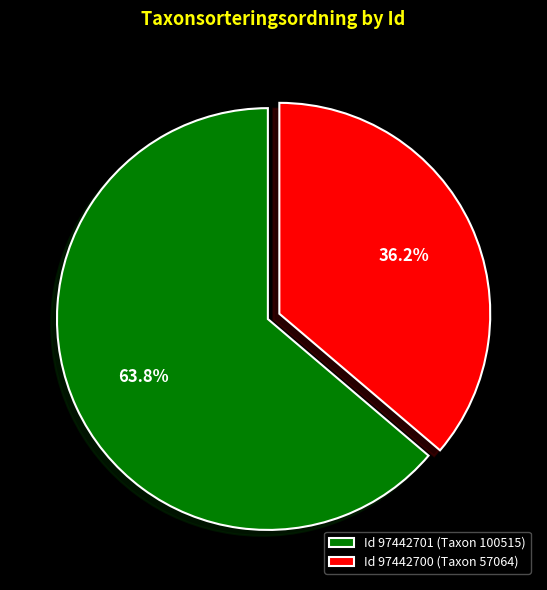

What is the majority slice?

Id 97442701 (Taxon 100515)